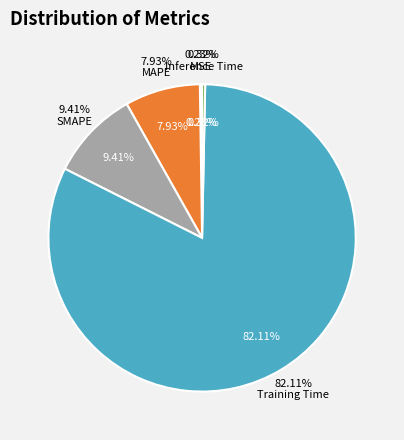

Count the number of slices in the pie.

5